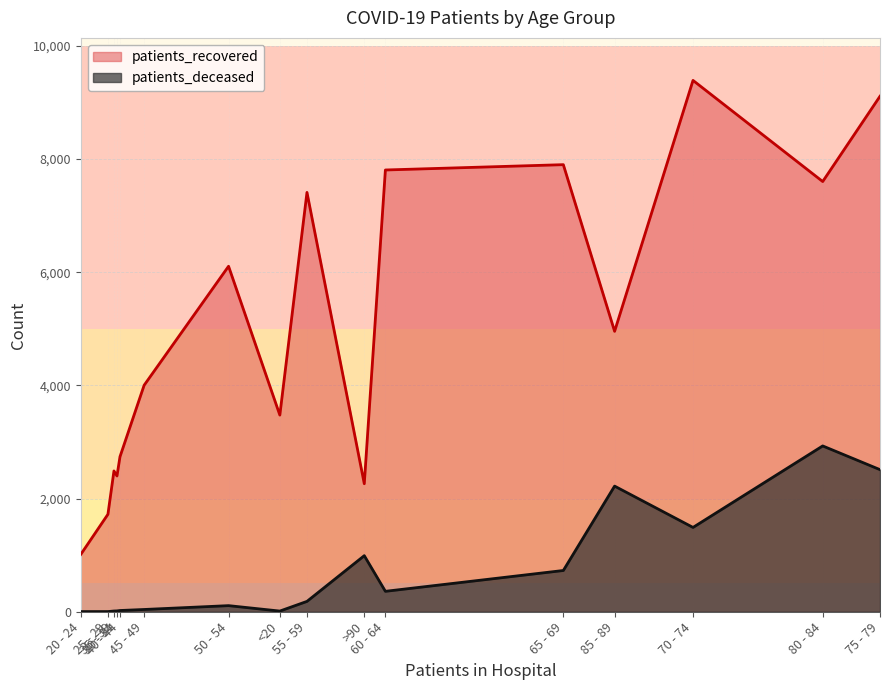

What position from the left is 55 - 59?

9